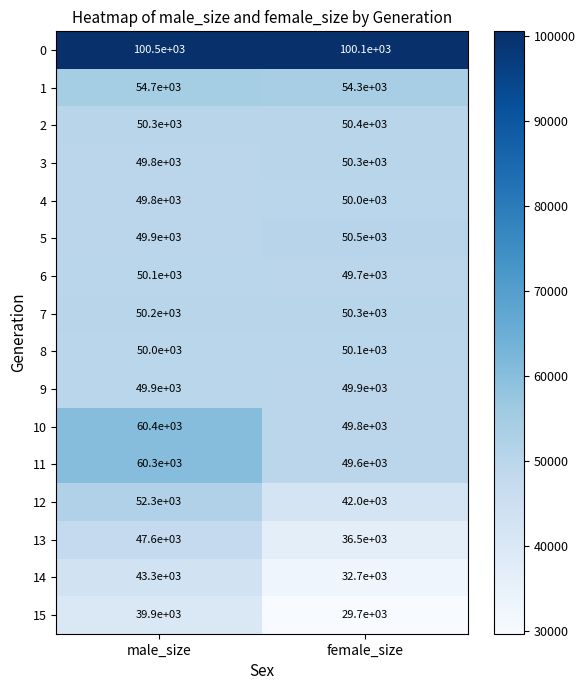

Rank the categories by 10 value from lowest to highest.

female_size, male_size